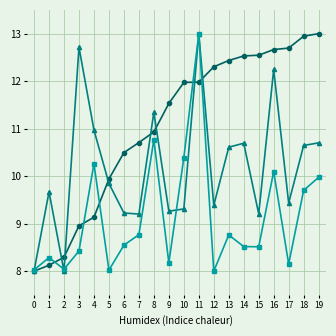

At which category is the sum across all series the highest?

11